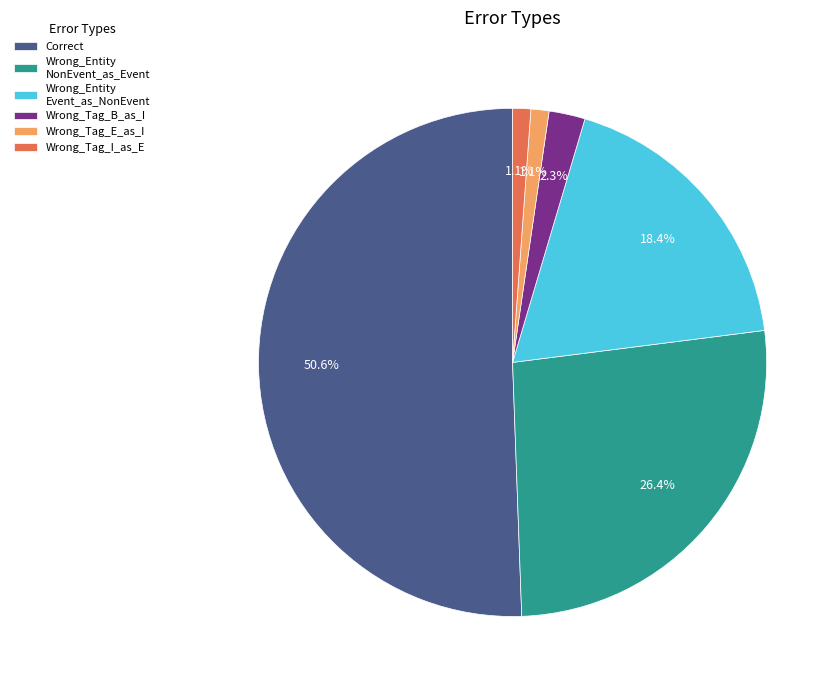

Which category has the biggest portion of the pie?

Correct